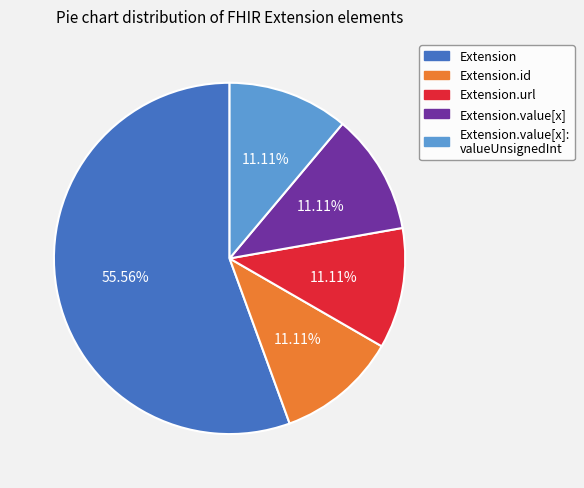

Does any single category account for the majority?

Yes